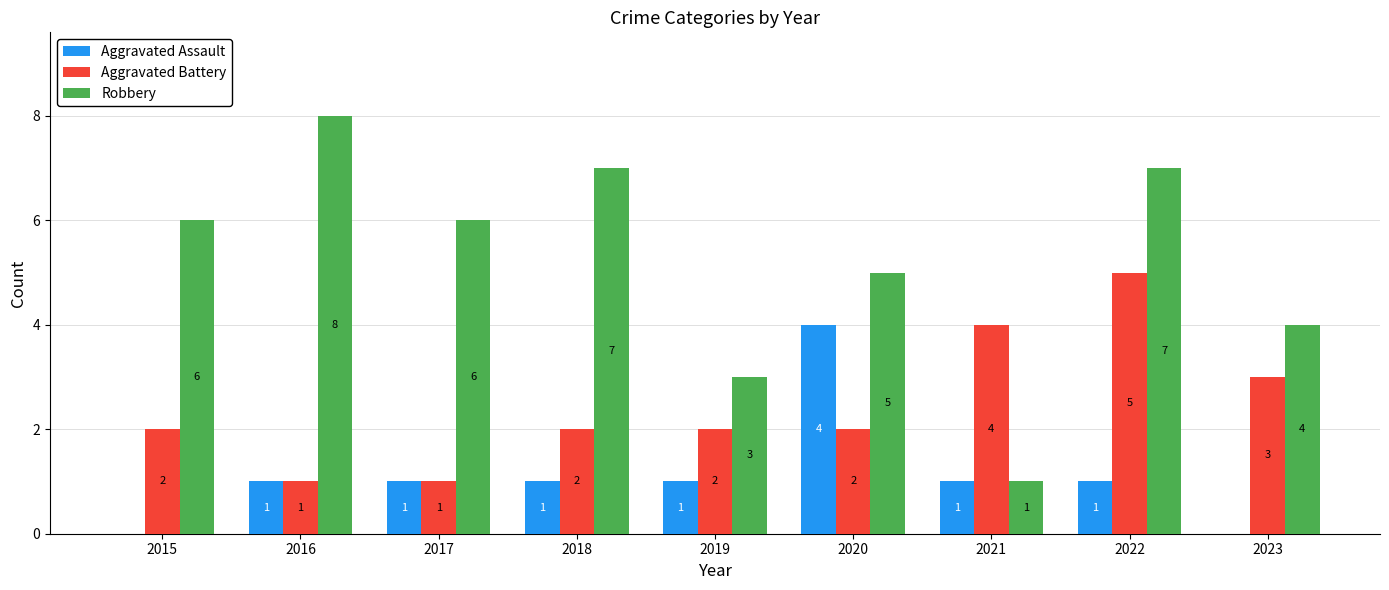

What is the sum of all Aggravated Assault values?

10